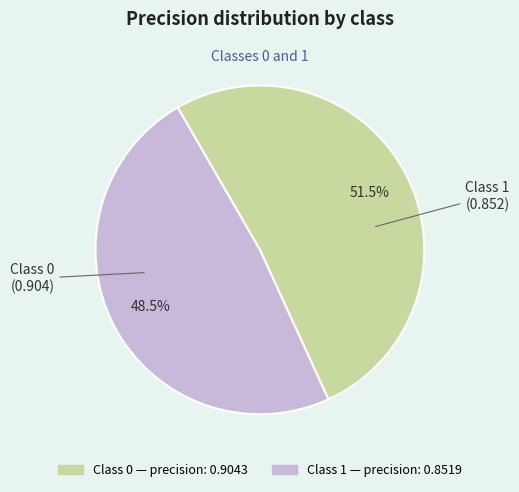

How many segments does this pie chart have?

2